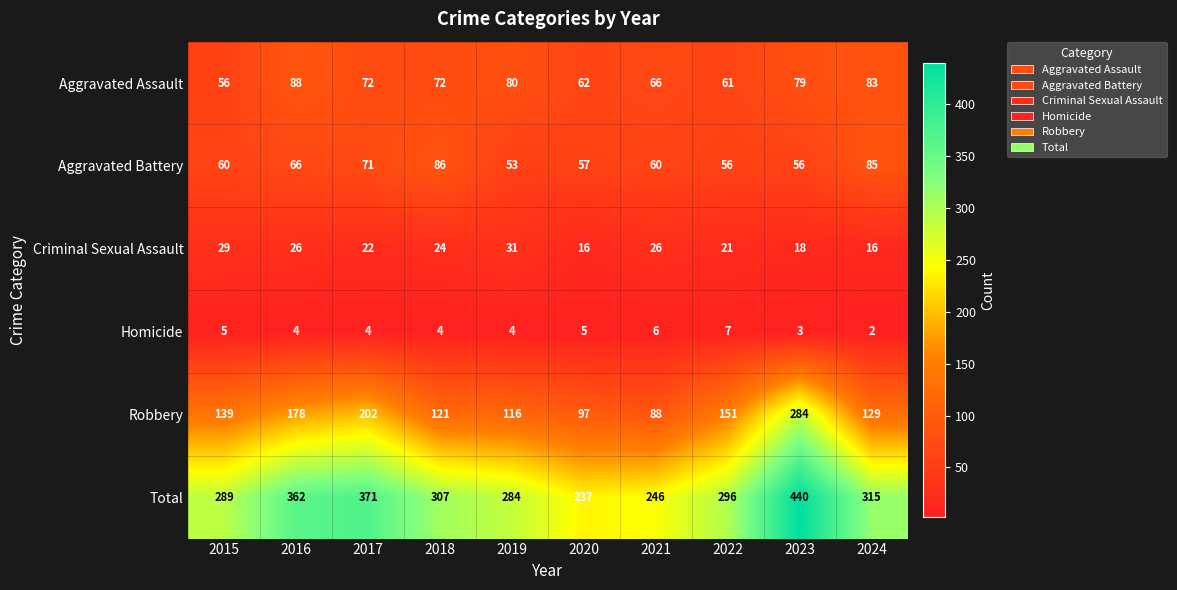

What is the greatest value displayed?

440